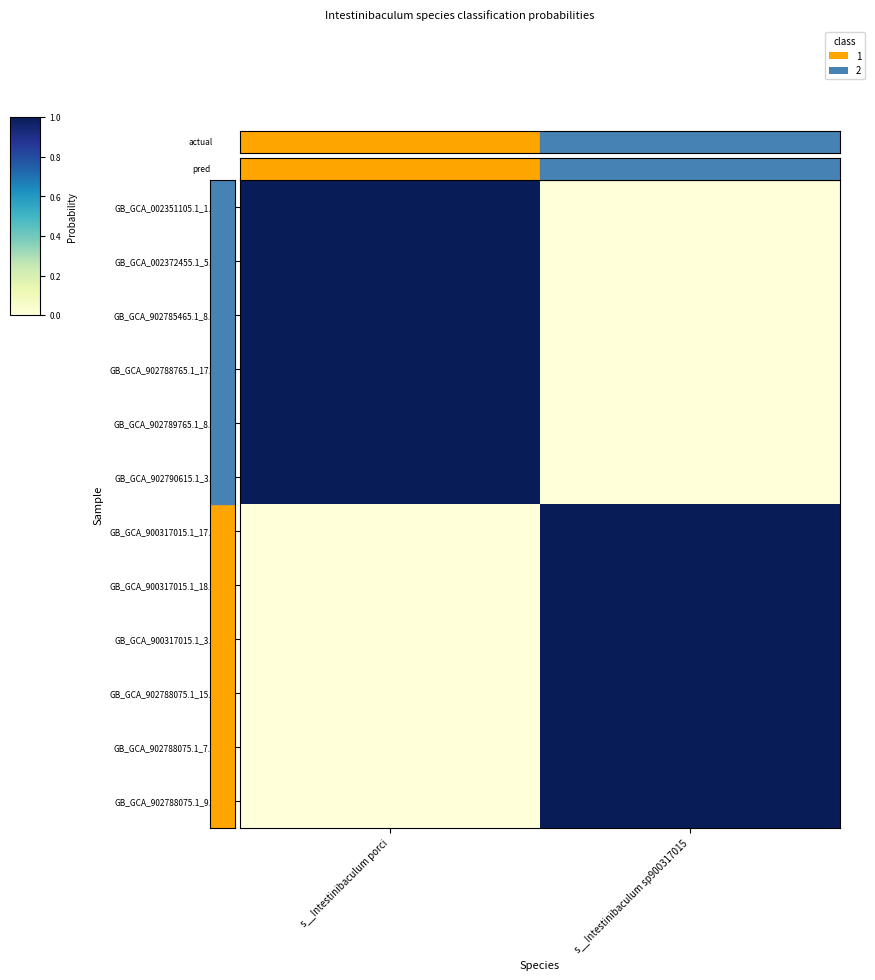

Between s__Intestinibaculum sp900317015 and s__Intestinibaculum porci, which is larger?

s__Intestinibaculum porci